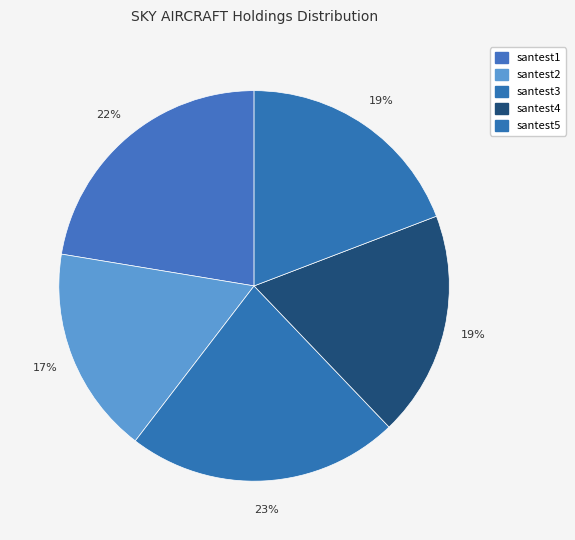

Rank the categories by value from lowest to highest.

santest2, santest4, santest5, santest1, santest3